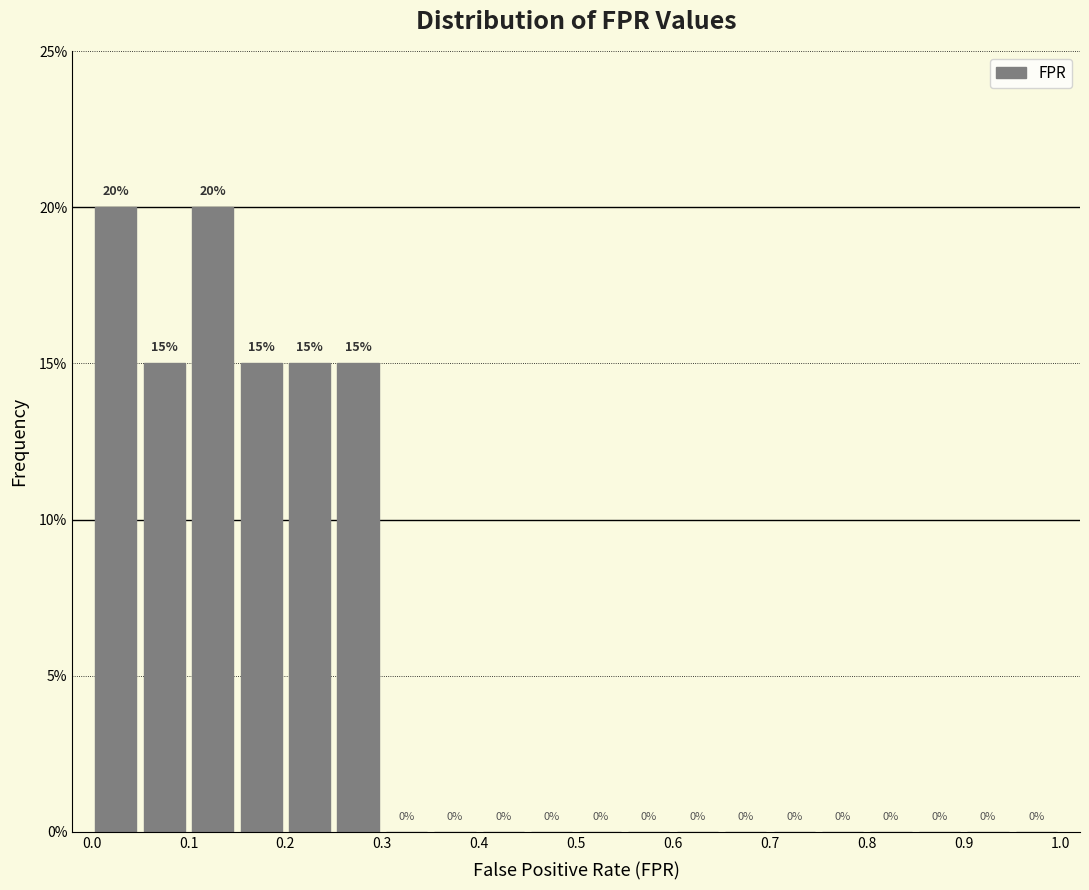

What is the height of the bar covering 0.15 to 0.20 on the x-axis?

15